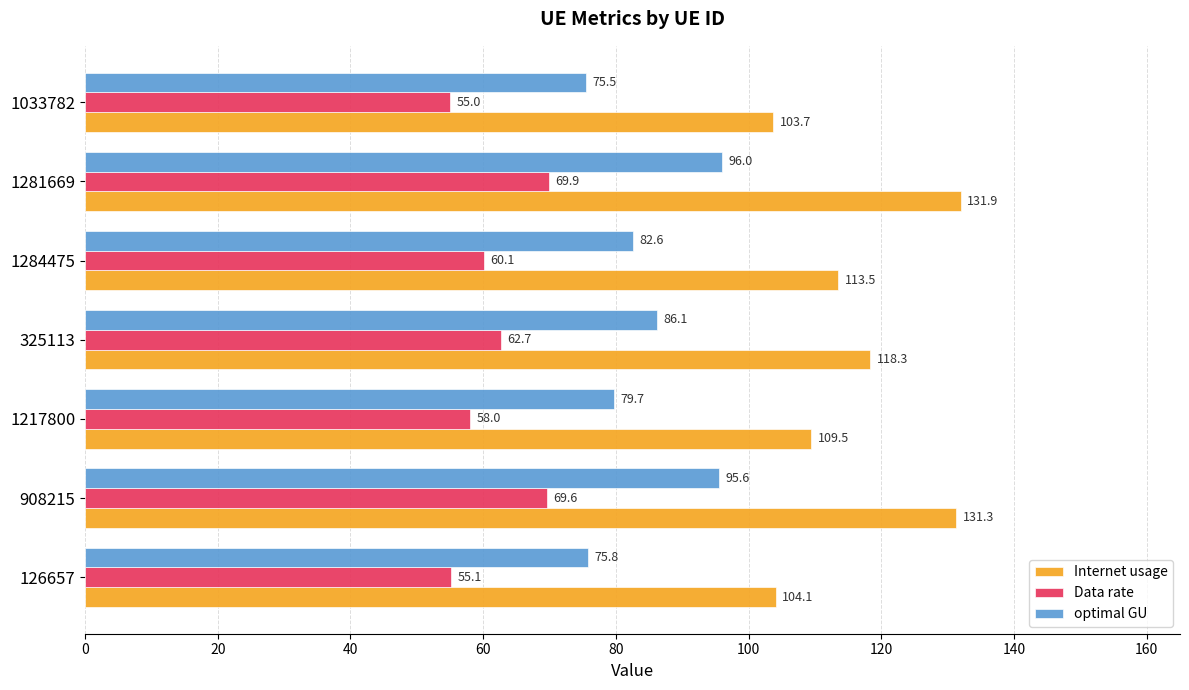

What is the sum of all Internet usage values?

812.3